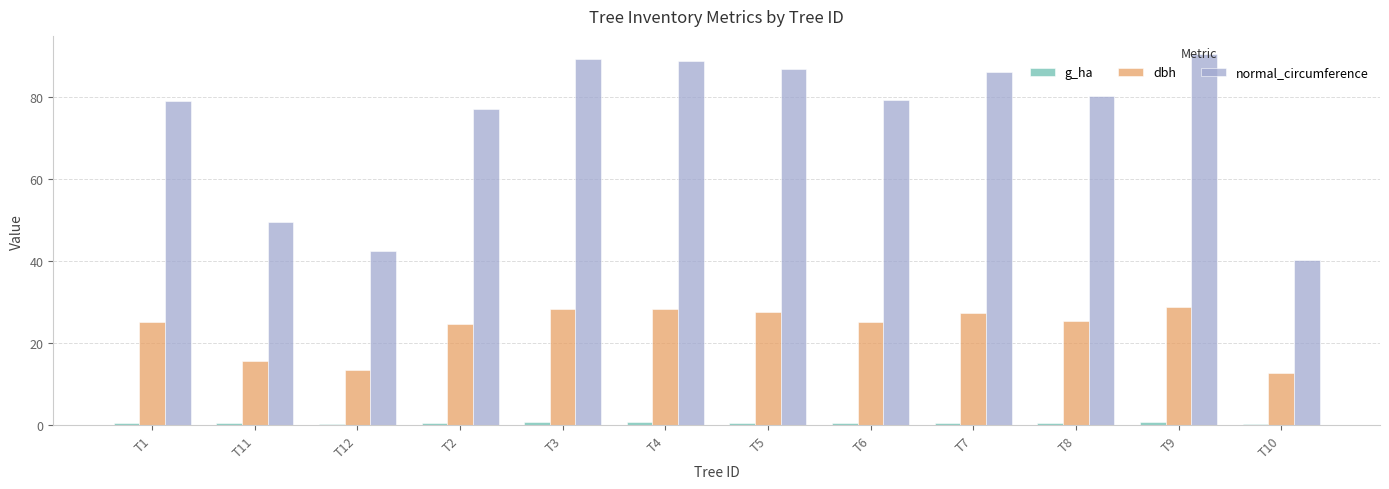

Is it true that normal_circumference equals 65.3 at T11?

False